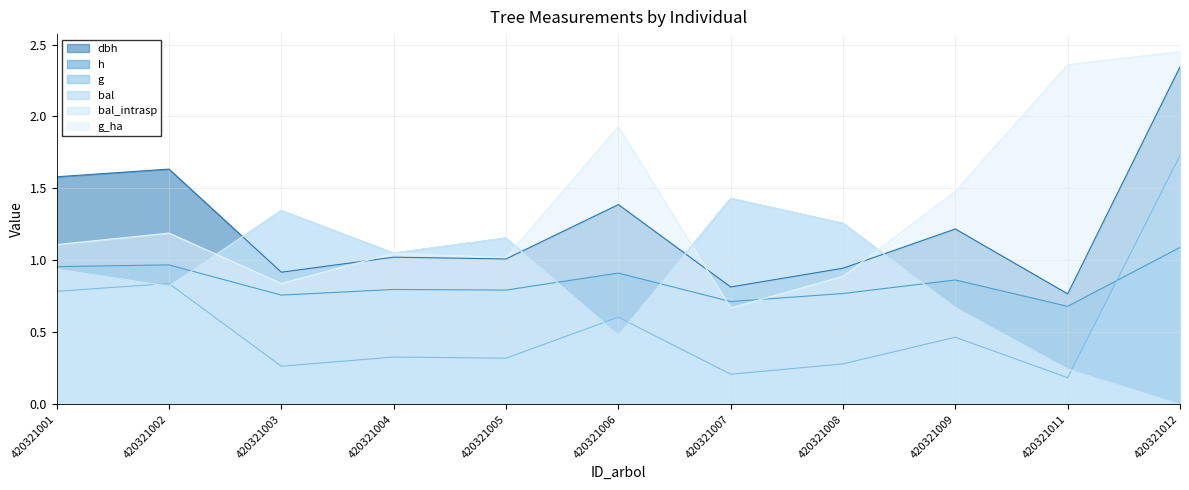

What is the difference between the maximum and minimum values in the bal_intrasp series?

1.4